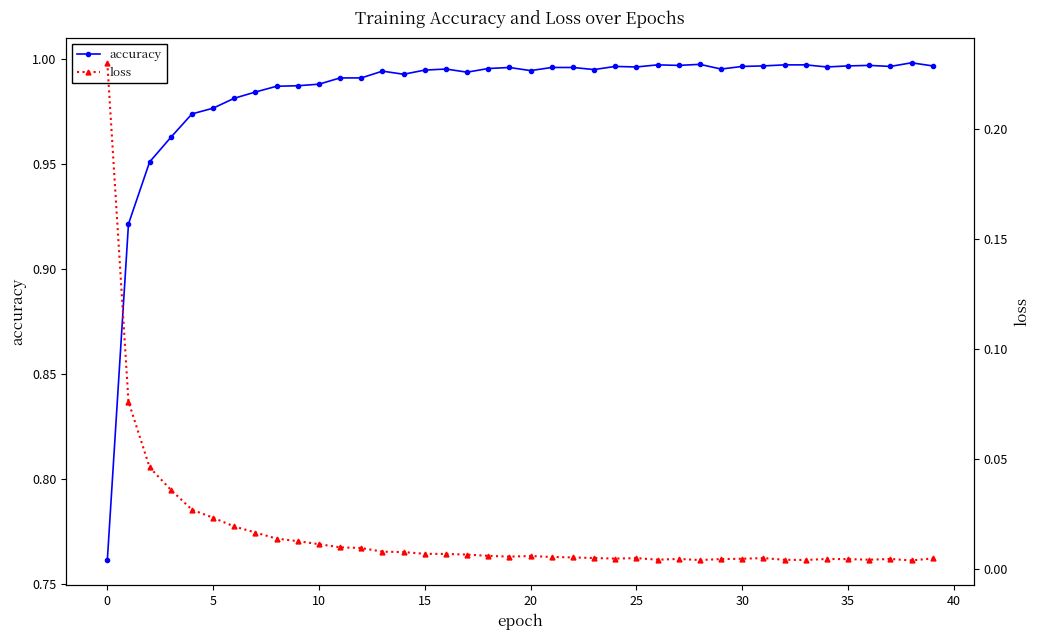

True or false: loss and accuracy intersect in this chart.

False